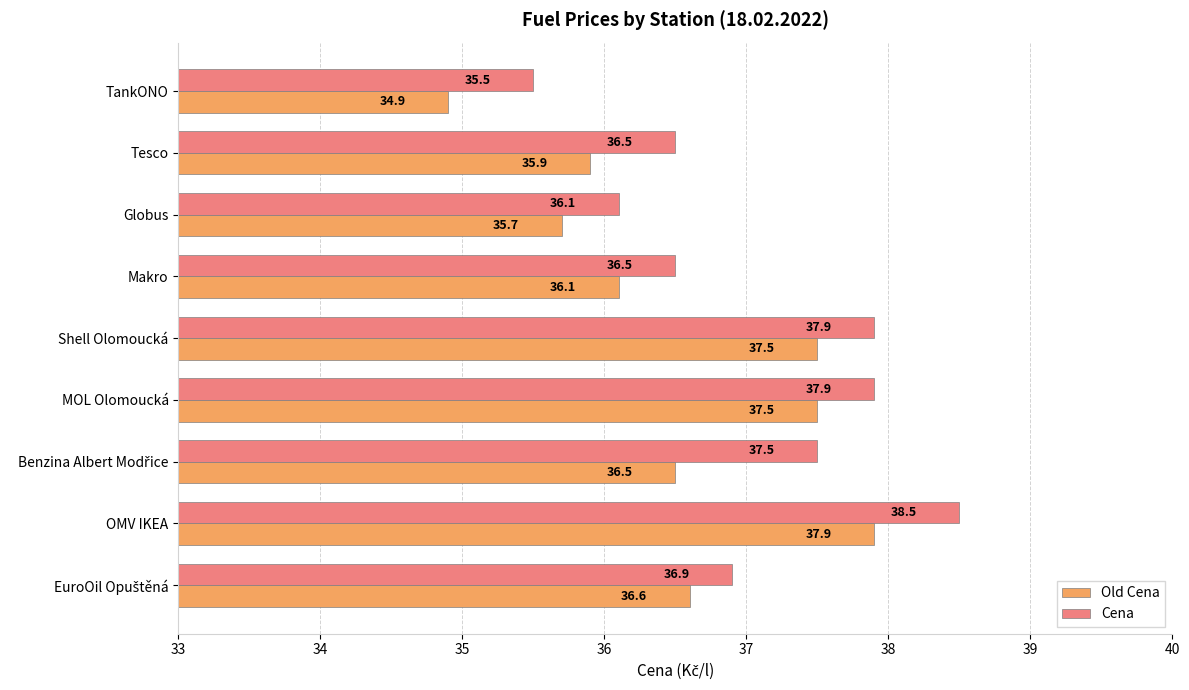

What are all the series names shown in the legend?

Old Cena, Cena